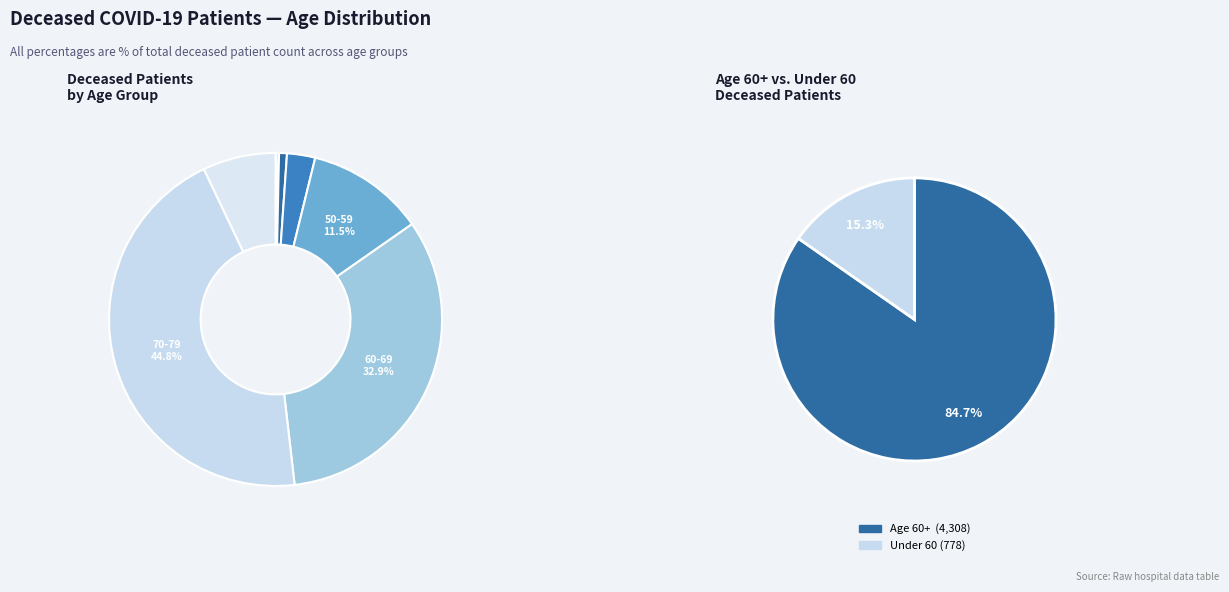

True or false: 30-34 accounts for 0% of the total.

True